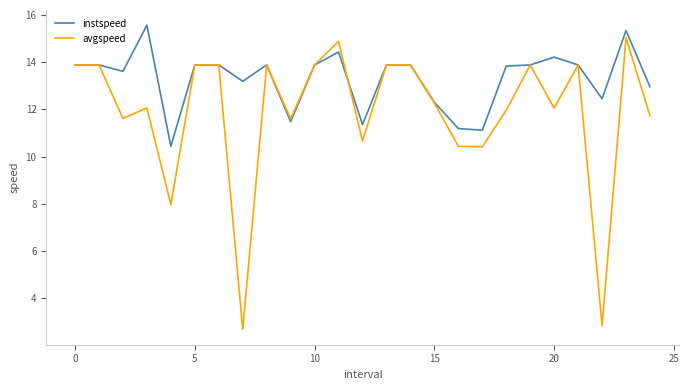

What is the maximum value shown in the chart?

15.6